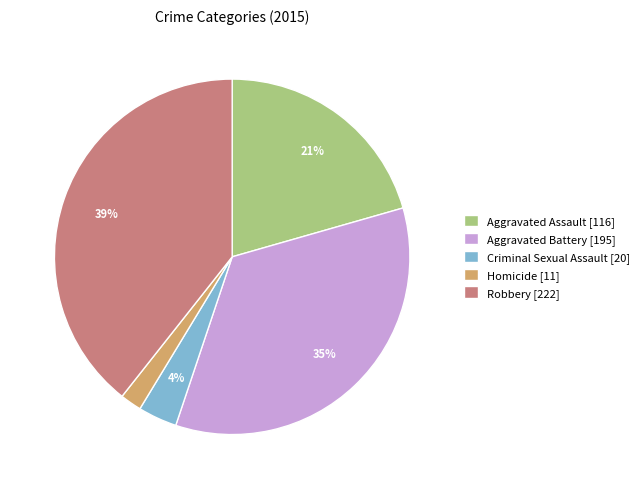

Does Criminal Sexual Assault account for over 50% of the chart?

No